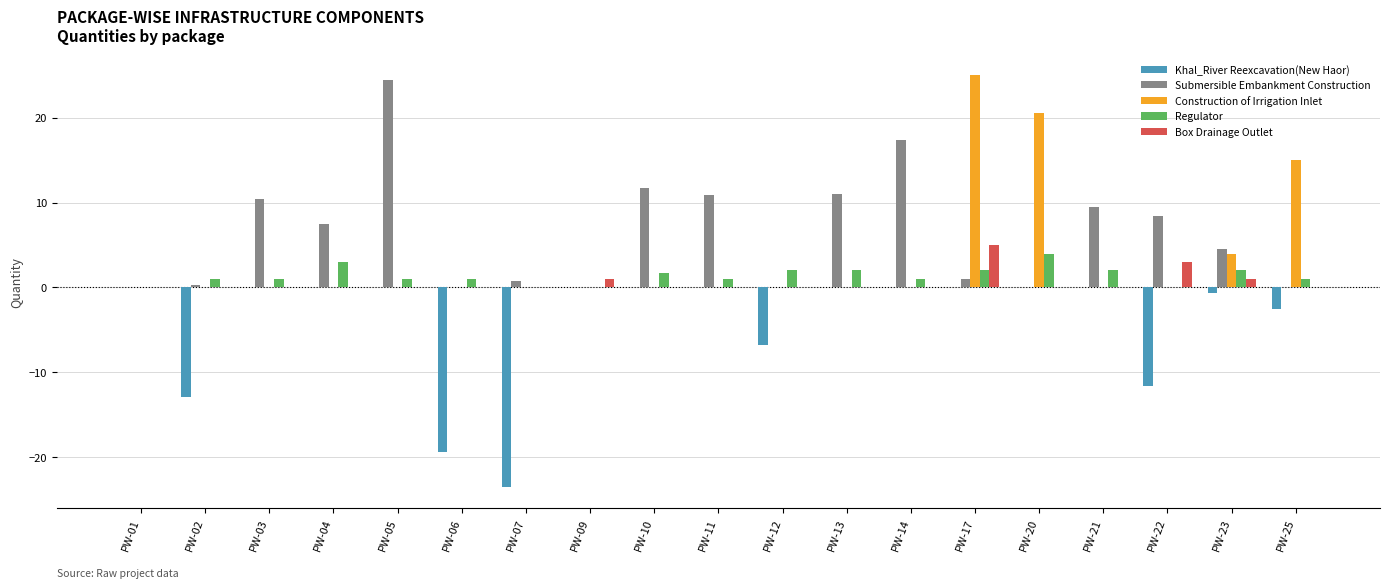

What is the sum of all Submersible Embankment Construction values?

117.8